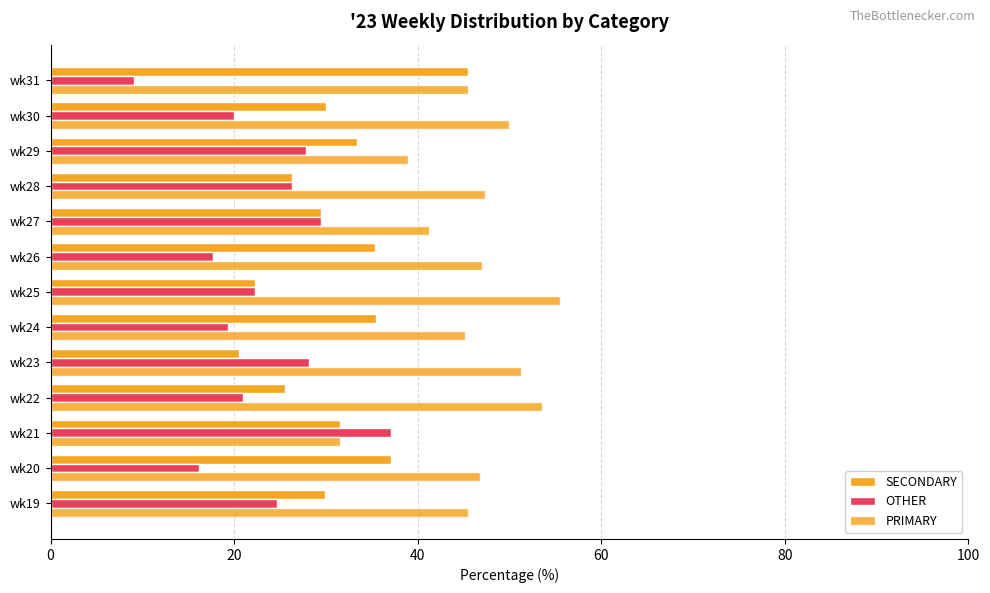

Which series has the largest range (max minus min)?

OTHER